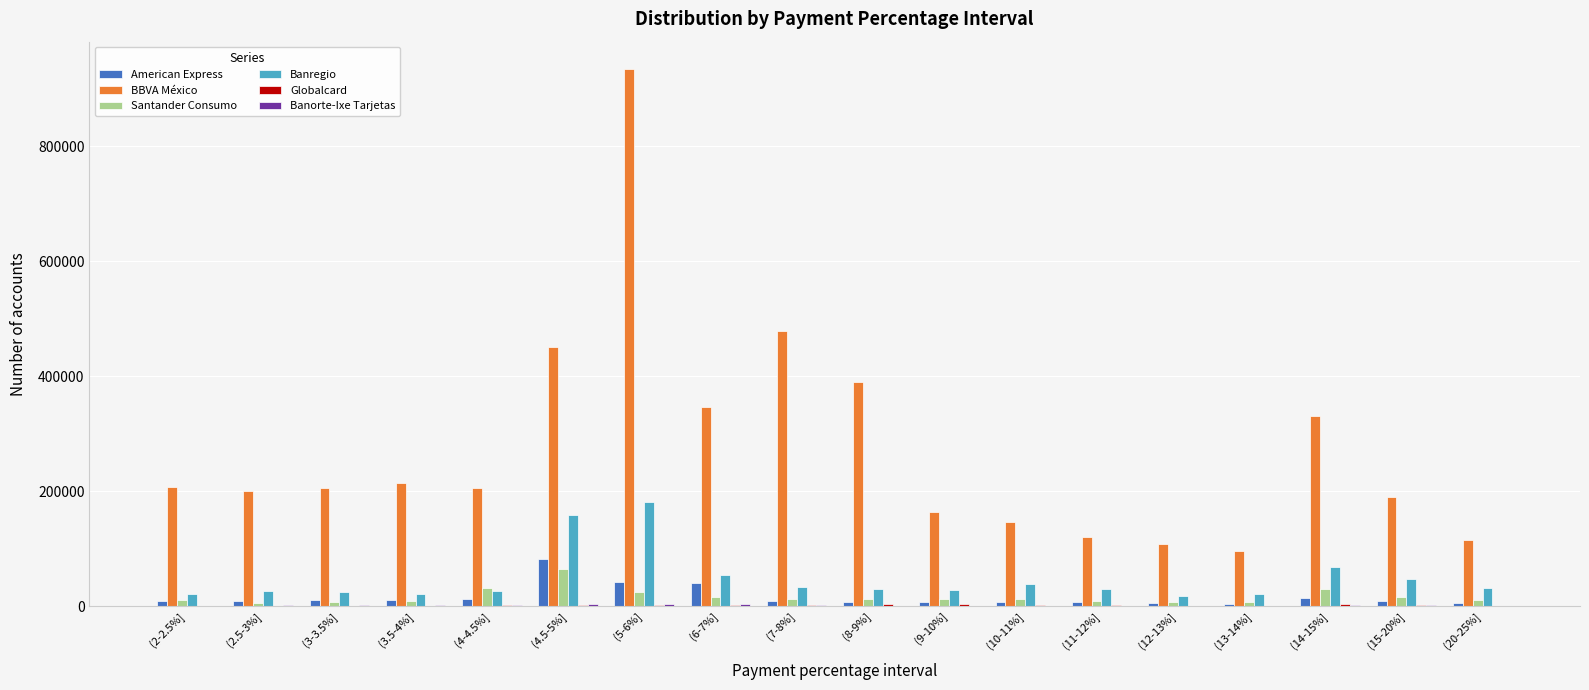

At which category is the sum across all series the highest?

(5-6%]